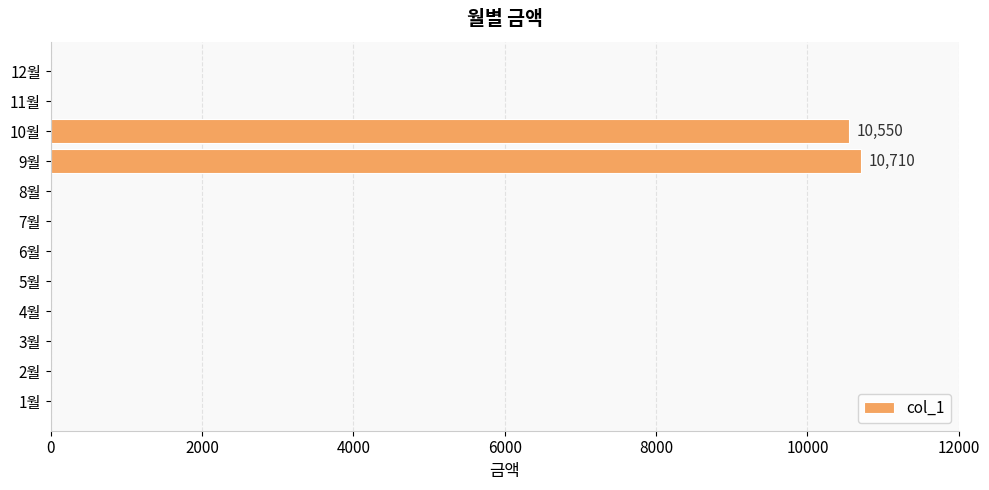

What is the sum of all values?

21260